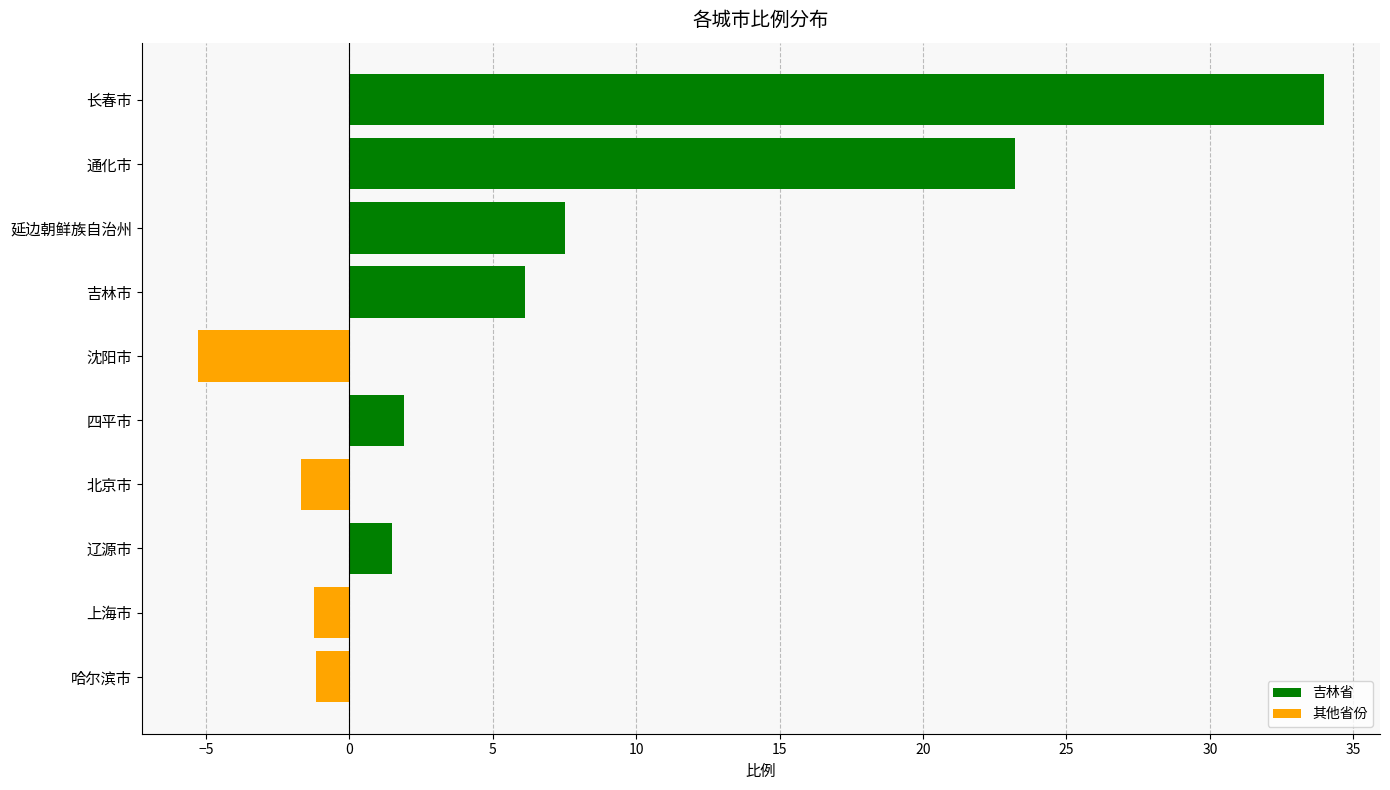

What is the change in value from 延边朝鲜族自治州 to 沈阳市?

-12.8